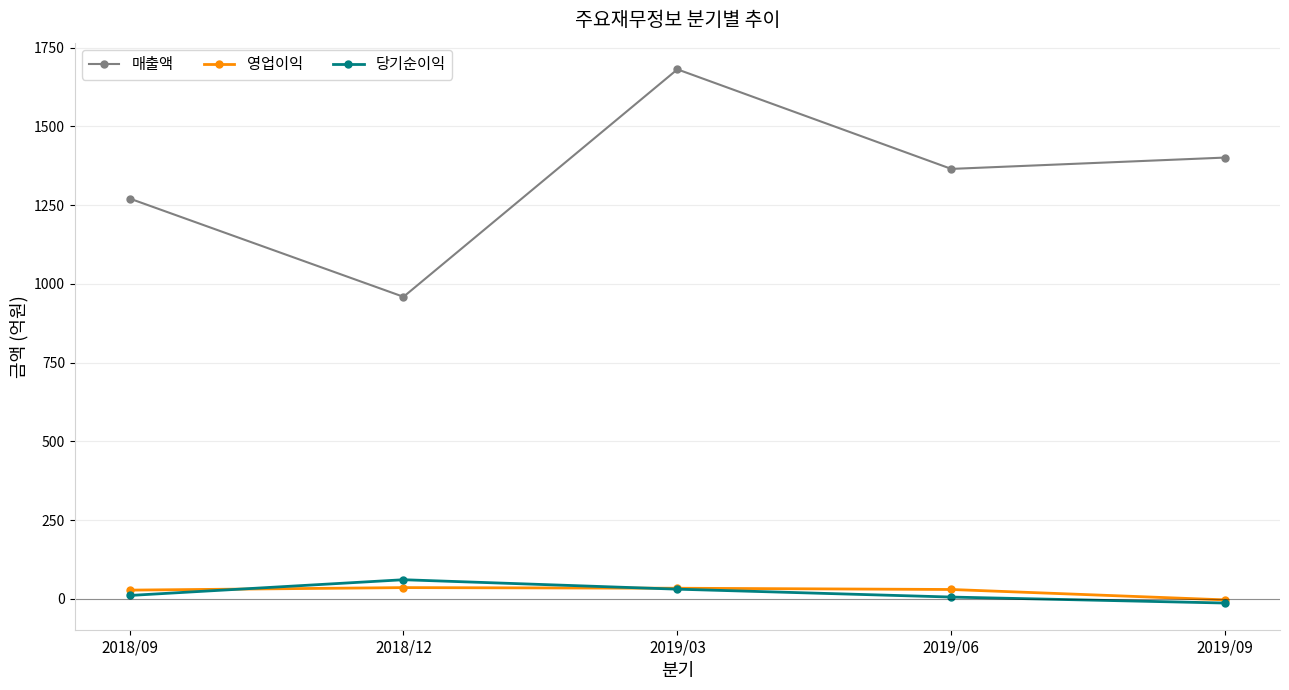

At which label is 영업이익 closest to 16?

2018/09